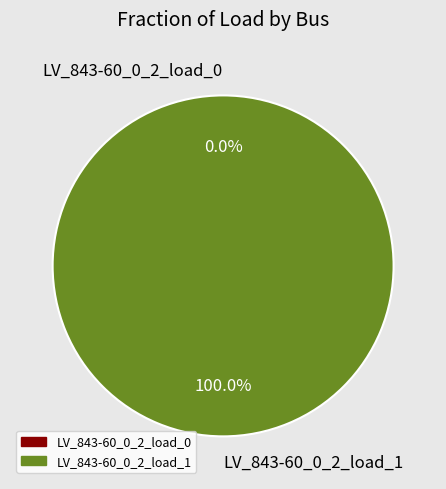

Count the number of slices in the pie.

2